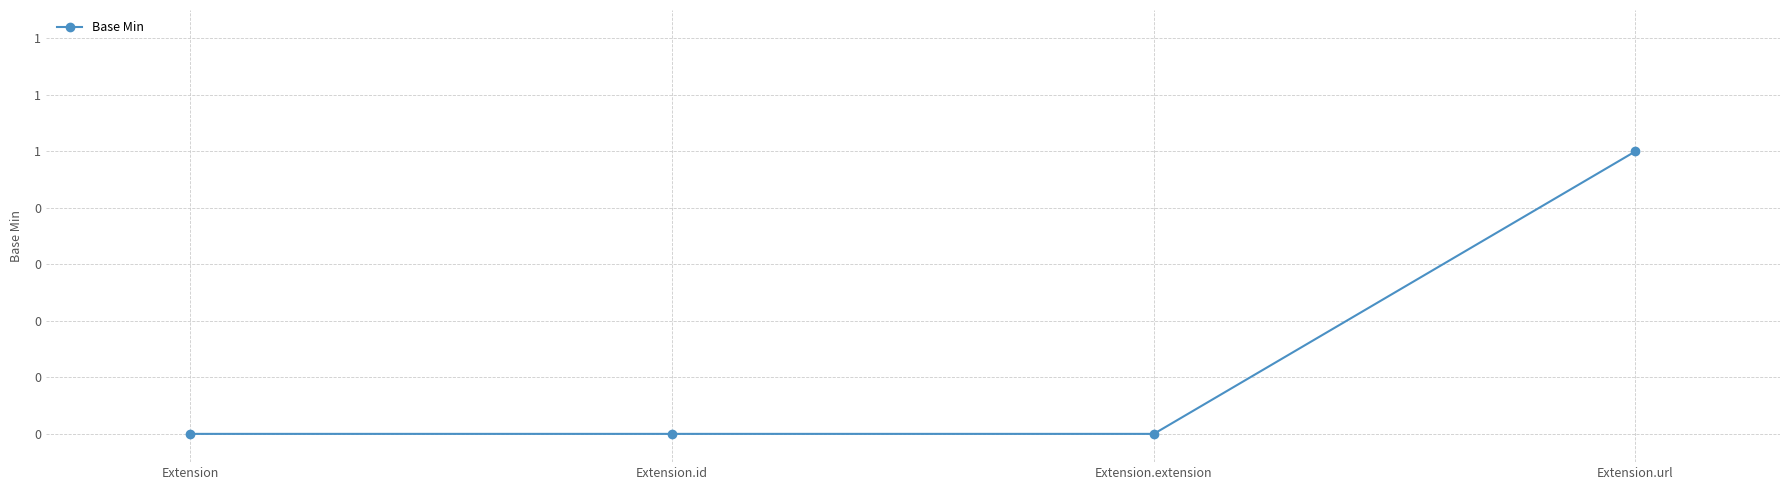

Reading left to right, transcribe all the data shown in this chart.

0	0	0	1